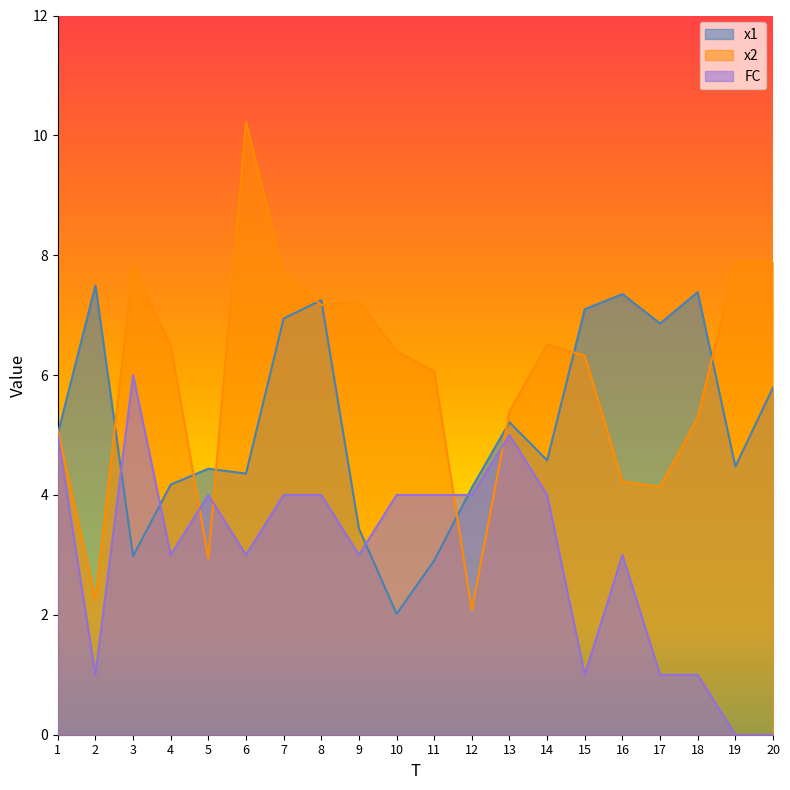

What is the sum of all FC values?

60.0